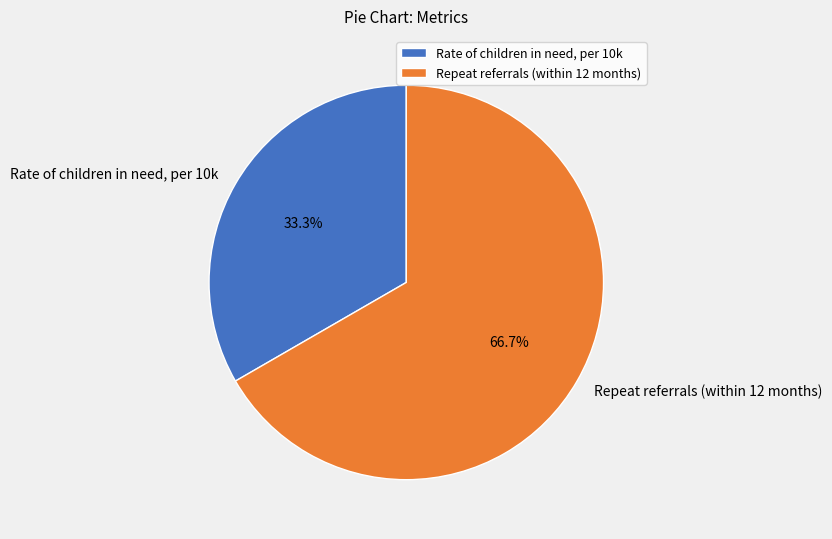

Is there a majority slice in this chart?

Yes